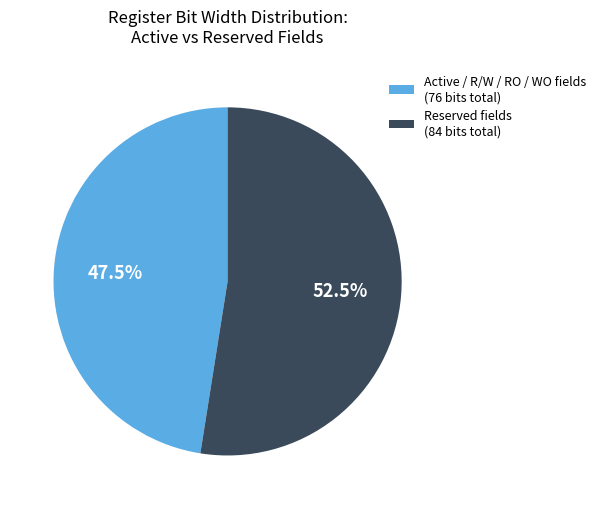

Count the number of slices in the pie.

2